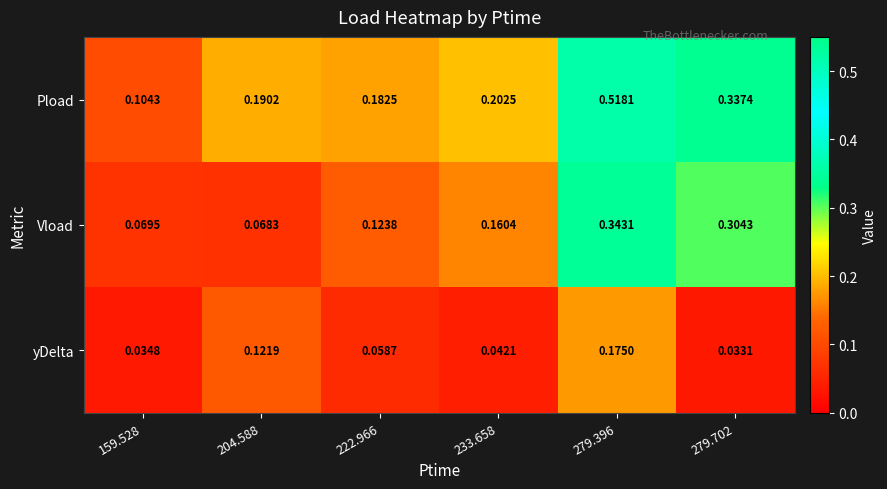

What is the total value across all series at 279.396?

1.0